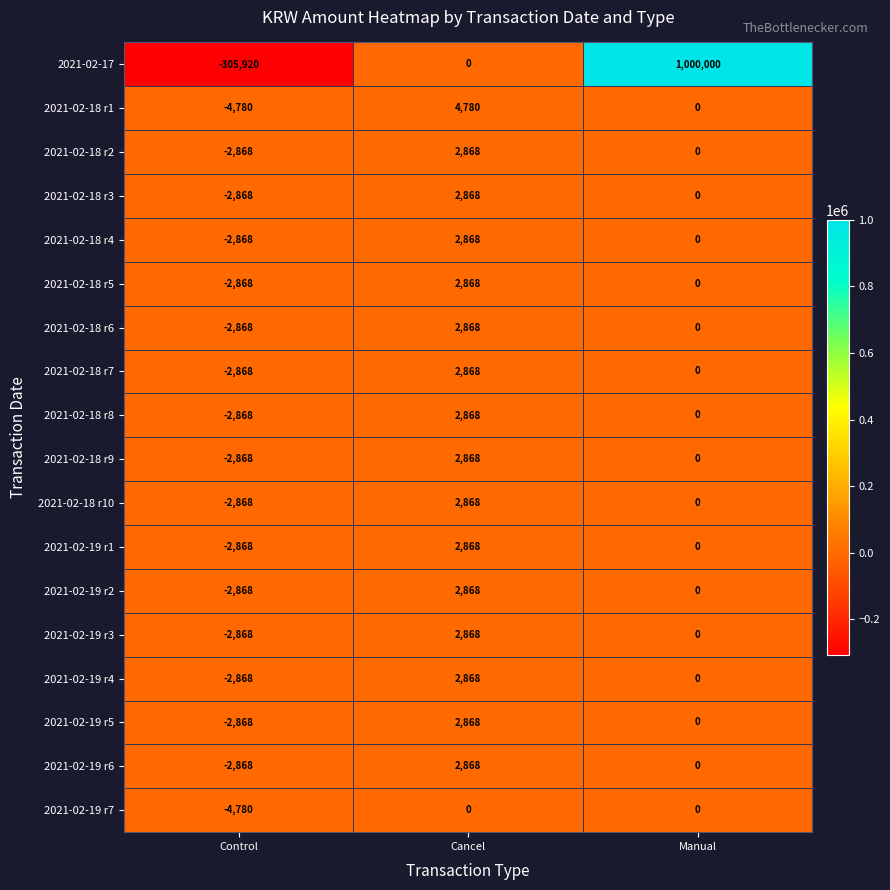

The value of 2021-02-19 r3 at Cancel is 4893. True or false?

False